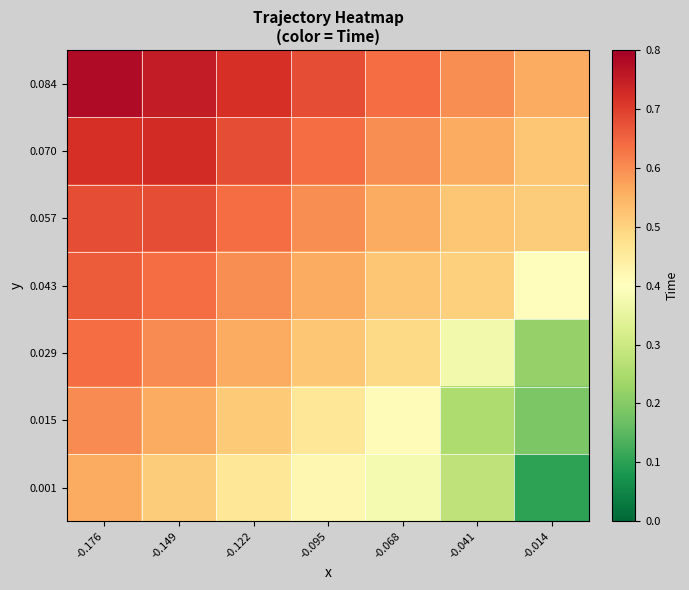

What is the total value across all series at -0.176?

4.6